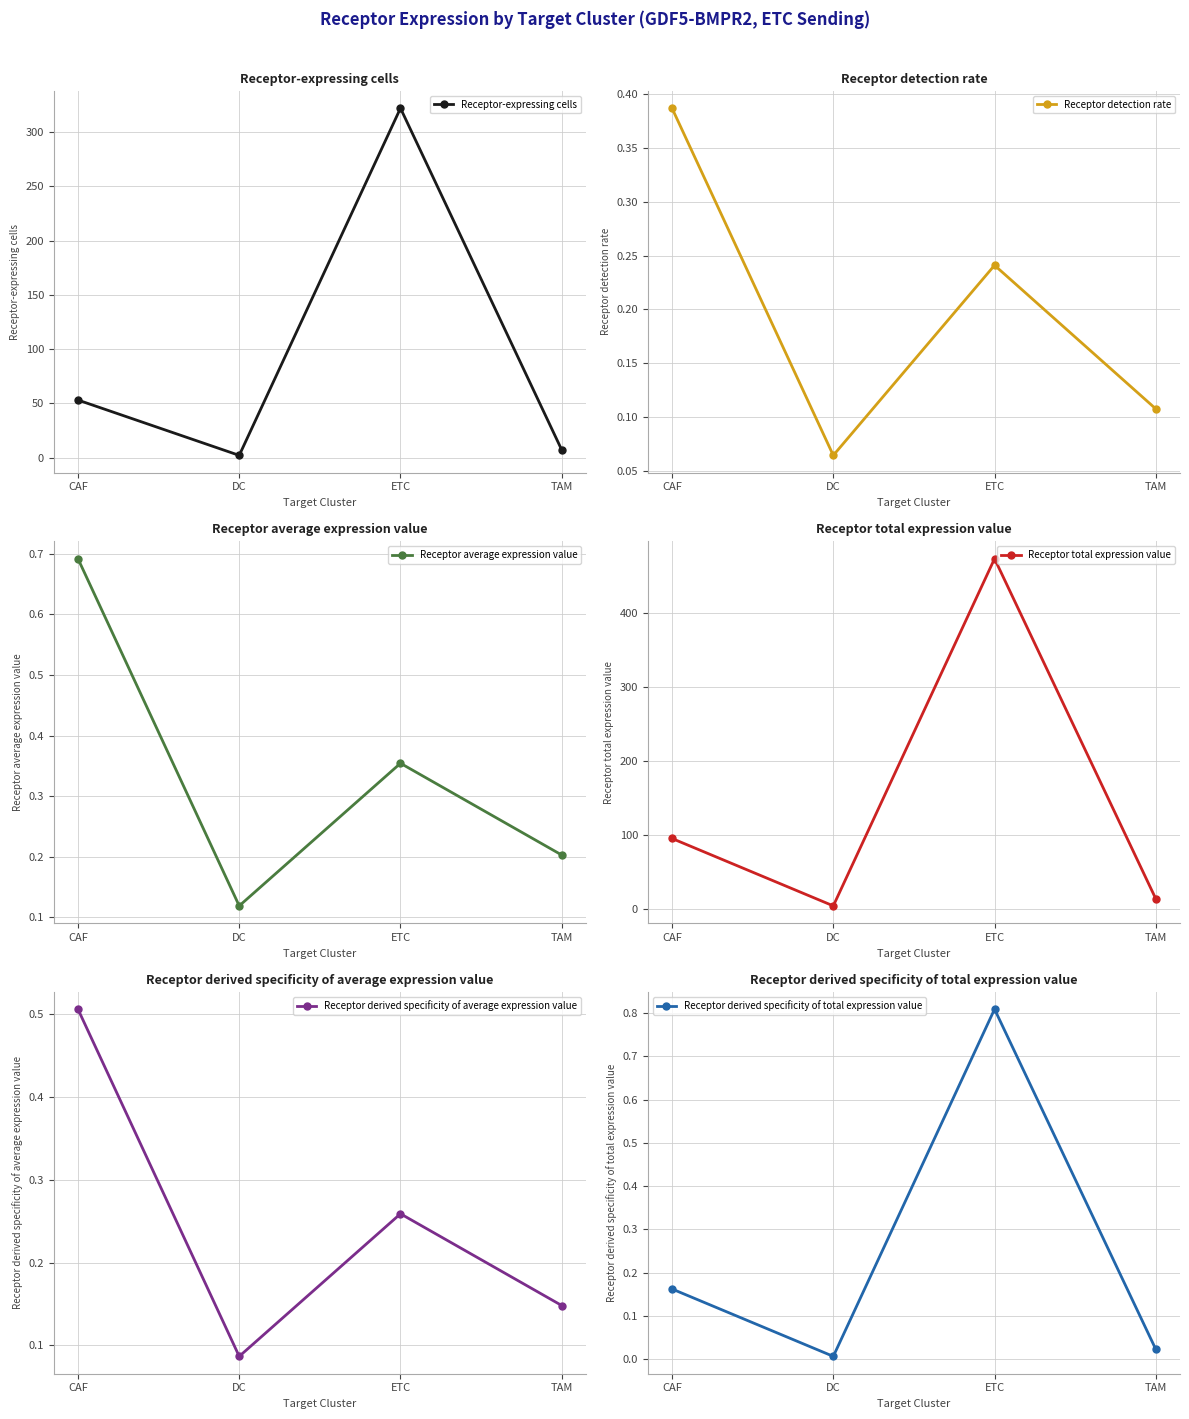

True or false: Receptor detection rate has more than 2 interior local peaks.

False